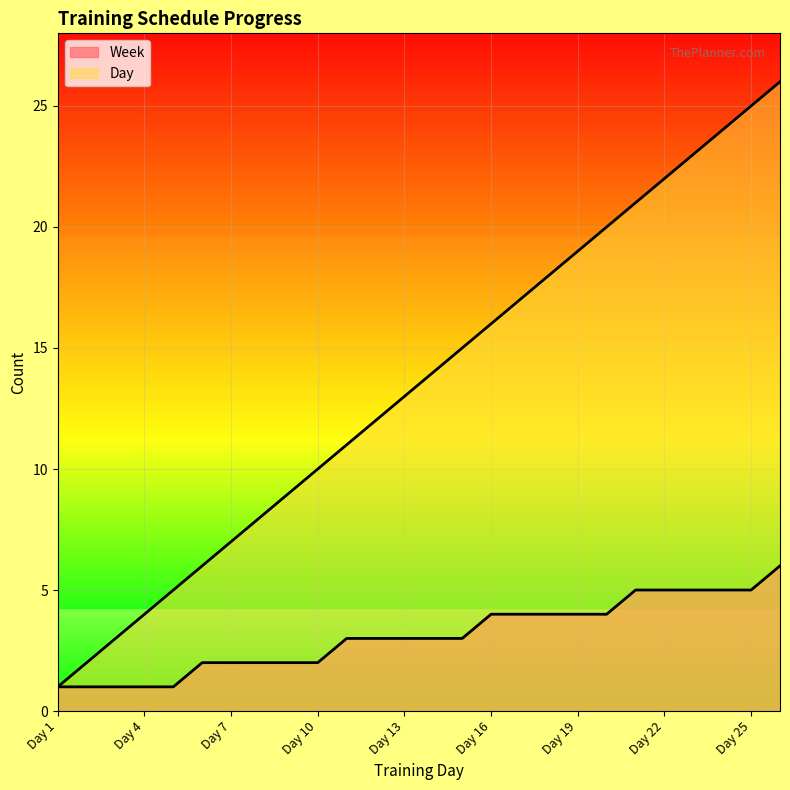

What is the value of the Day point at the 18th from the left?

18